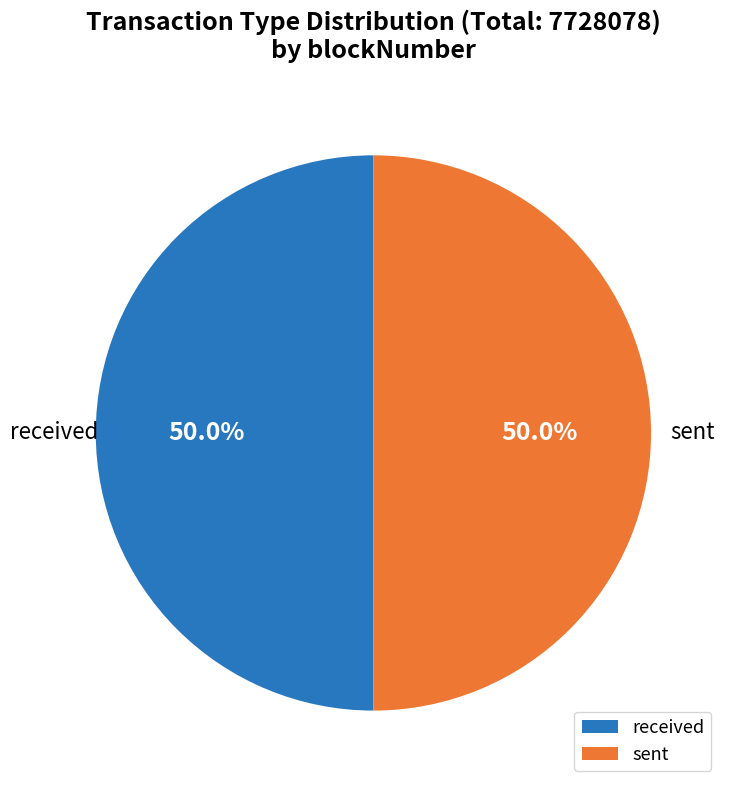

Approximately how many times larger is the value at sent compared to received?

1.0